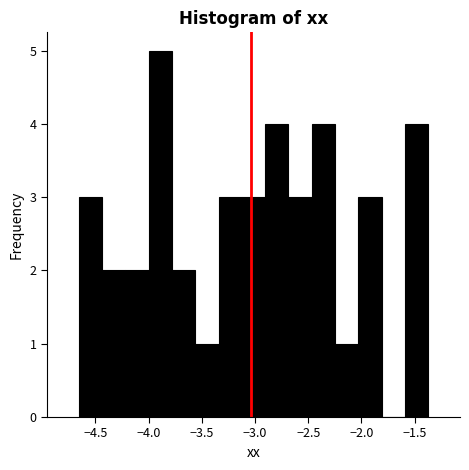

Reading left to right, list every bar in this chart as the range it spans on the x-axis followed by its height. Neither the bar edges nor the heights are printed on the chart, so give them approximately, as read against the axes.

-4.65 to -4.45: 3
-4.45 to -4.20: 2
-4.20 to -4.00: 2
-4.00 to -3.80: 5
-3.80 to -3.55: 2
-3.55 to -3.35: 1
-3.35 to -3.10: 3
-3.10 to -2.90: 3
-2.90 to -2.70: 4
-2.70 to -2.45: 3
-2.45 to -2.25: 4
-2.25 to -2.05: 1
-2.05 to -1.80: 3
-1.80 to -1.60: 0
-1.60 to -1.35: 4